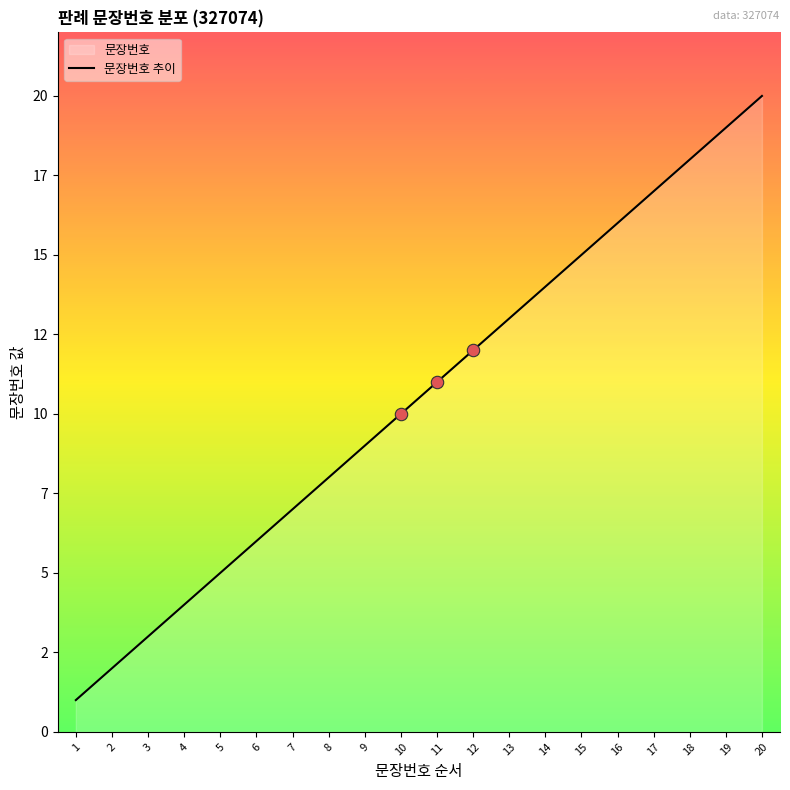

What is the change in value from 15 to 19?

+4